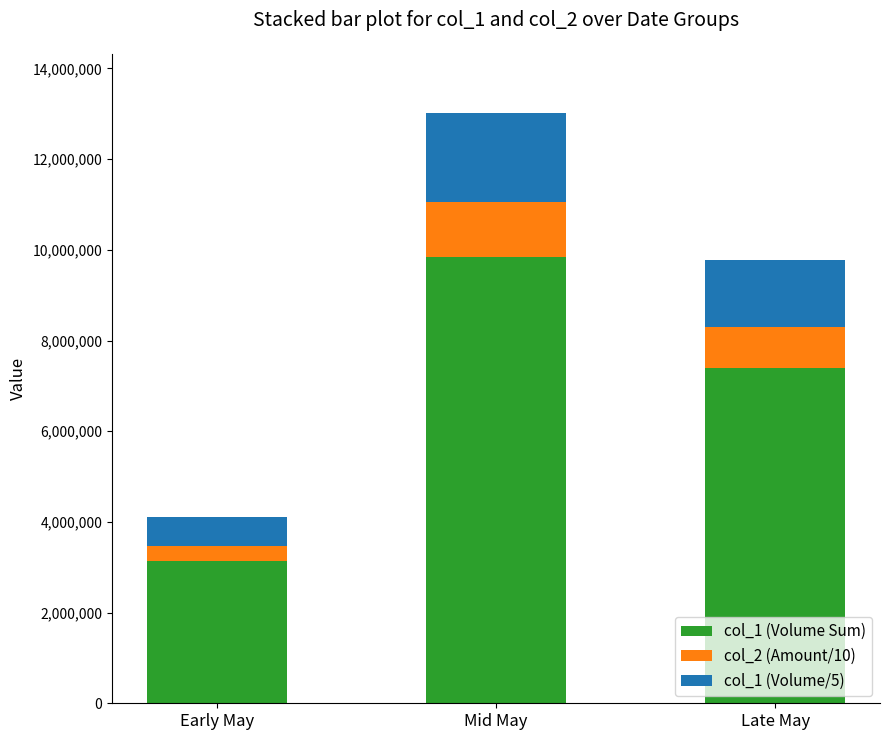

Are the bars horizontal?

No